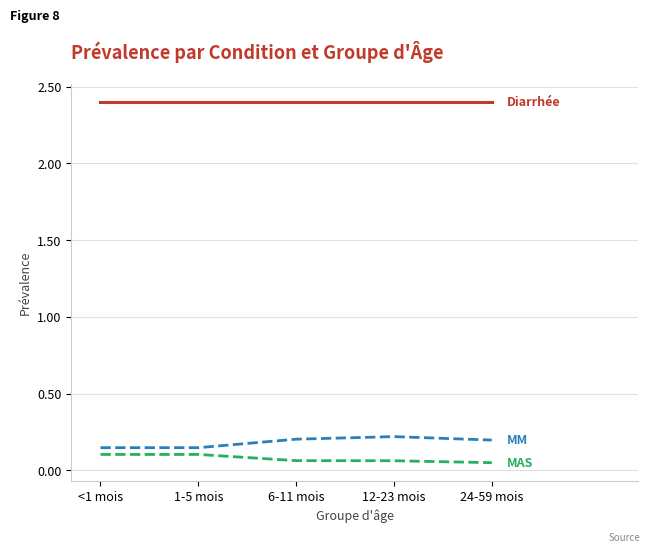

What is the greatest value displayed?

2.4